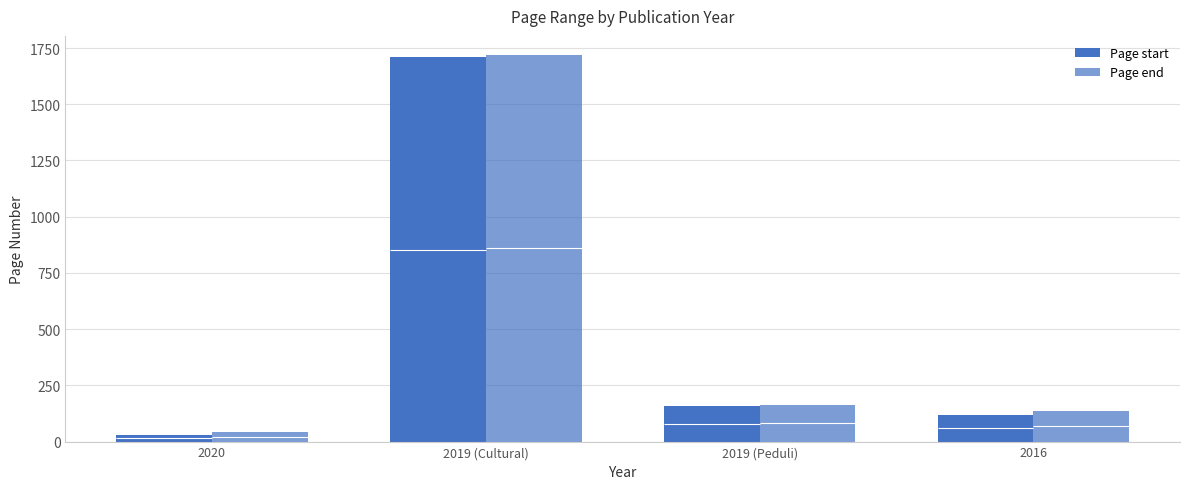

What is the label of the 4th bar from the left?

2016